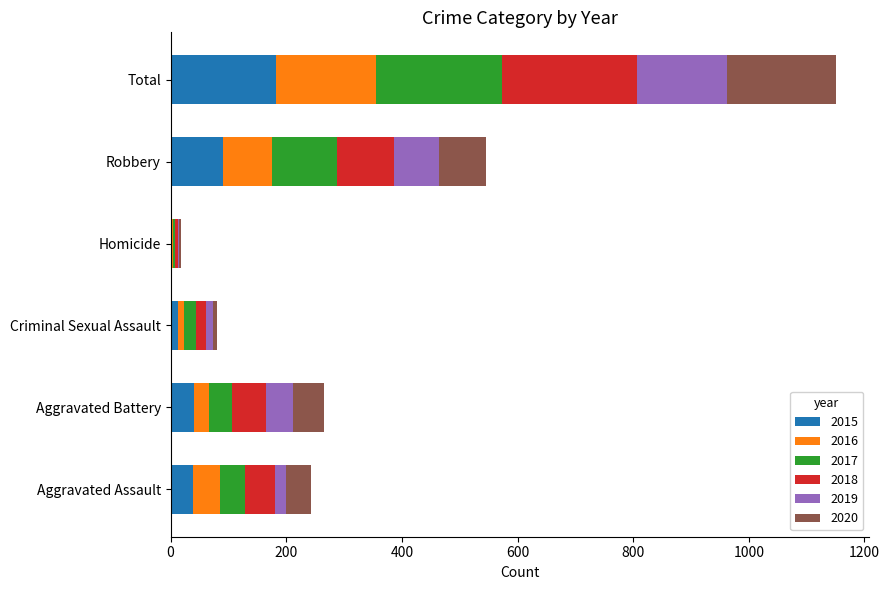

Which category has the highest value in the 2015 series?

Total